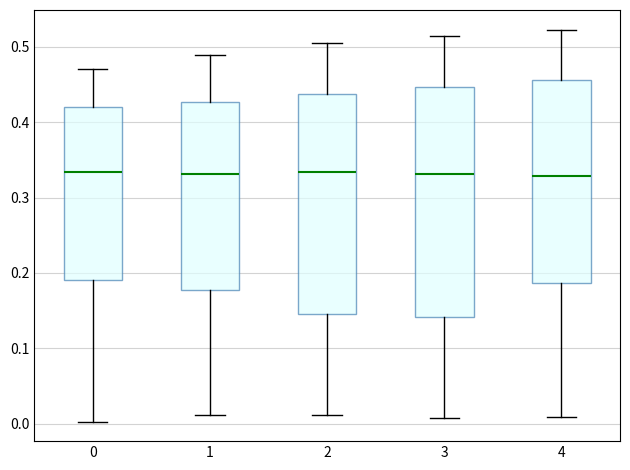

Which box is the tallest, from its lower edge to its upper edge?

3